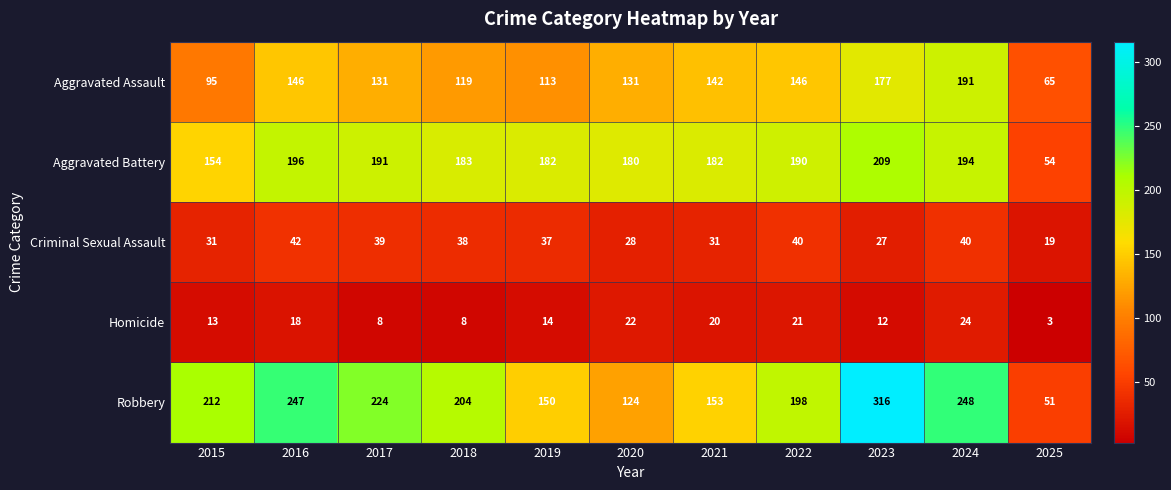

What is the average value of the Criminal Sexual Assault series?

34